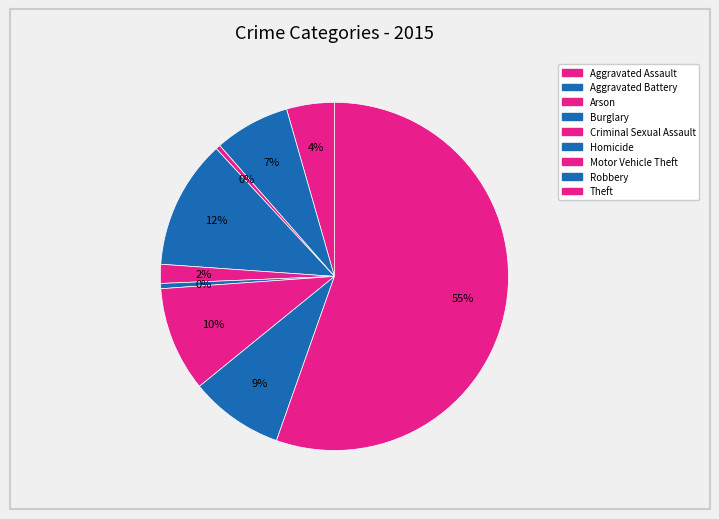

To the nearest percent, what percentage of the pie is Aggravated Assault?

4%